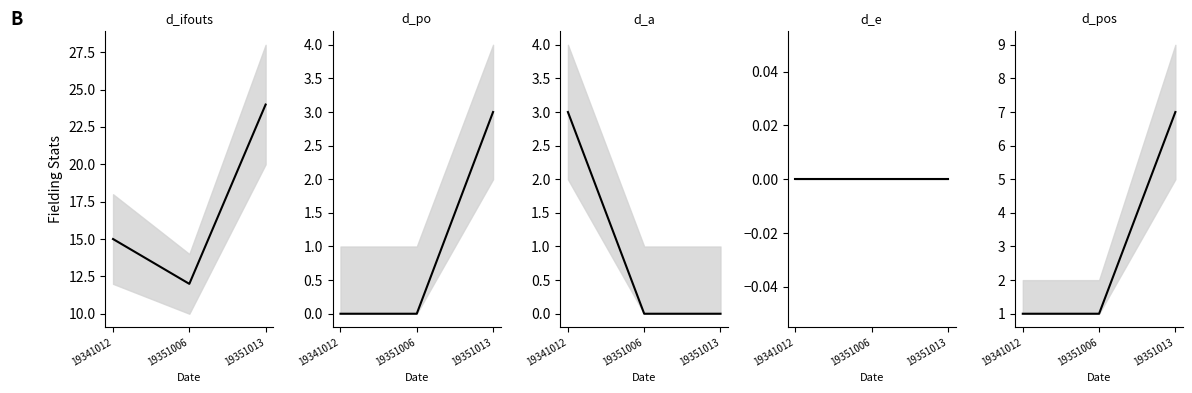

Does the chart have visible grid lines?

No